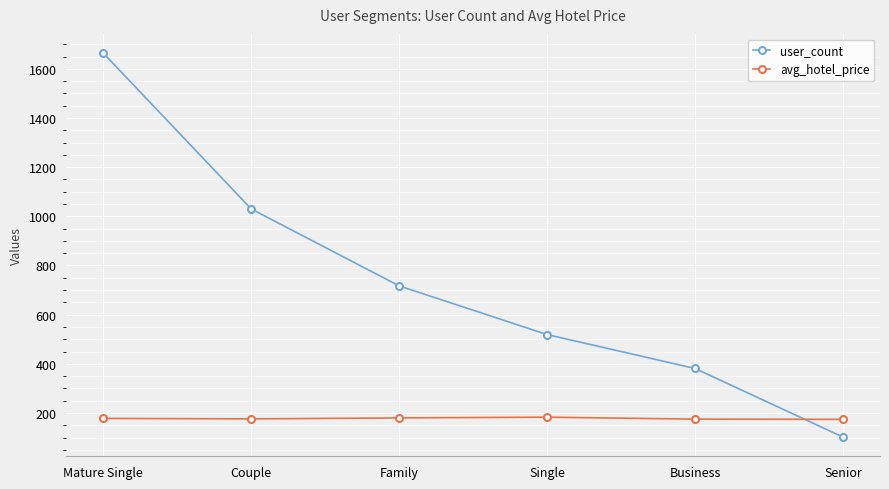

Where does the user_count series first go above 717?

Mature Single